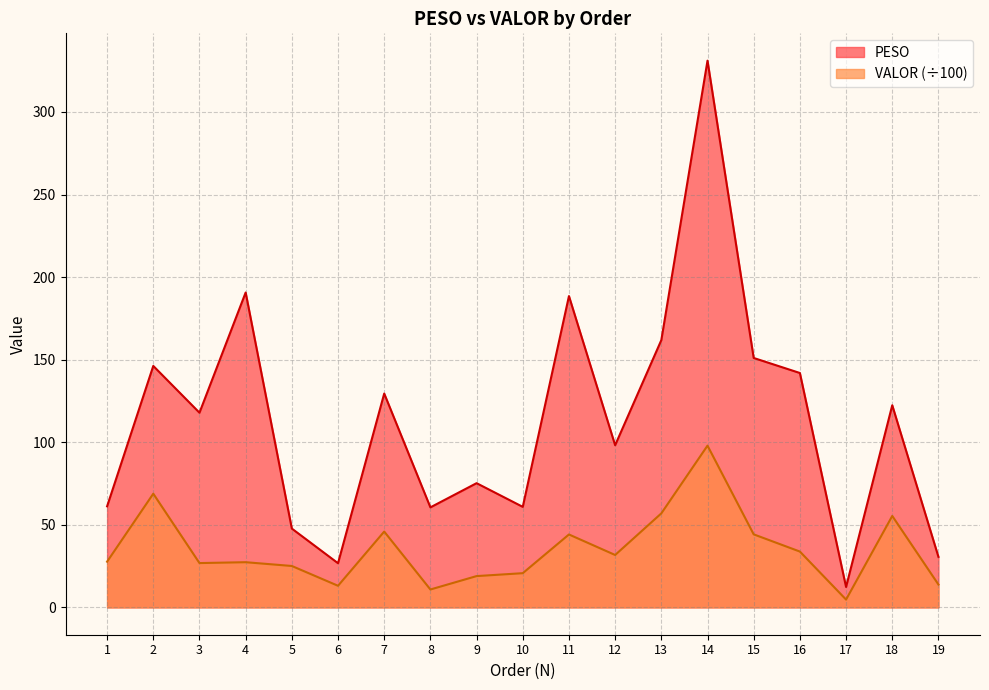

How many lines are shown in the chart?

2